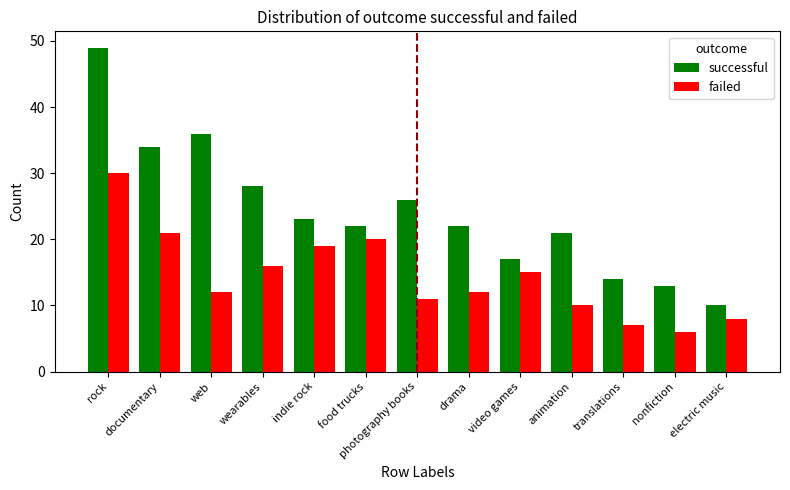

At which label does successful first exceed 22?

rock